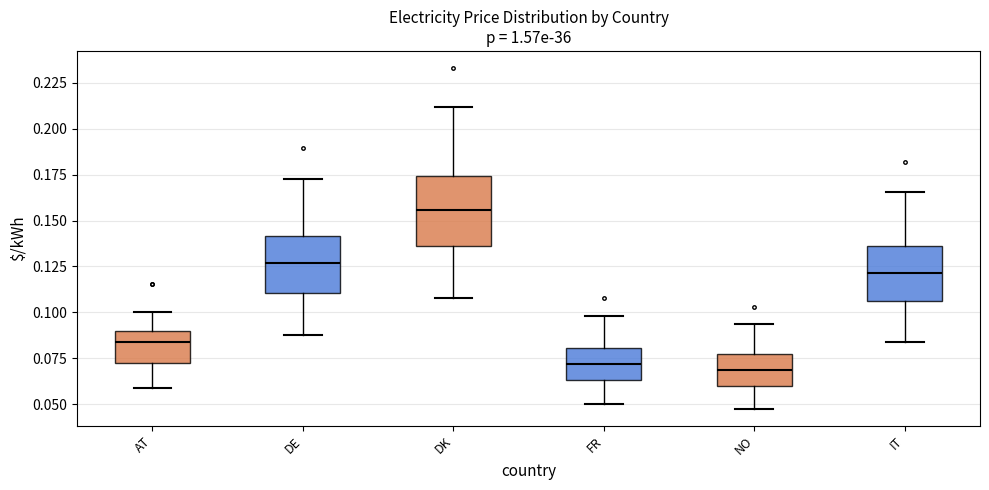

Reading left to right, transcribe this box plot: for each box, give where its median line is, the range the box spans, and where its two whiskers end, as read against the y-axis. The values are not printed on the chart, so give them approximately, as read against the axis.

AT: median 0.085, box 0.070 to 0.090, whiskers 0.060 to 0.100
DE: median 0.125, box 0.110 to 0.140, whiskers 0.090 to 0.170
DK: median 0.155, box 0.135 to 0.175, whiskers 0.110 to 0.210
FR: median 0.070, box 0.065 to 0.080, whiskers 0.050 to 0.100
NO: median 0.070, box 0.060 to 0.075, whiskers 0.050 to 0.095
IT: median 0.120, box 0.105 to 0.135, whiskers 0.085 to 0.165